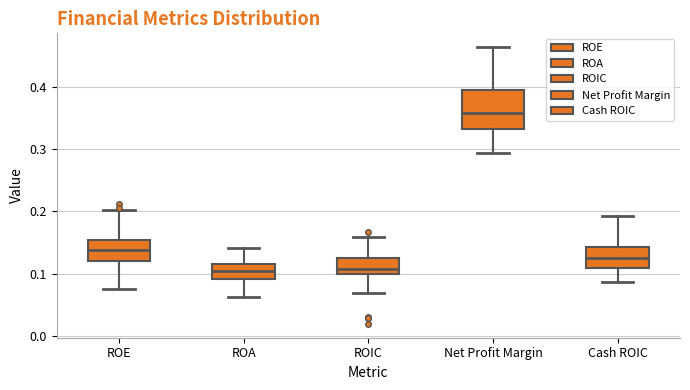

Which box is the tallest, from its lower edge to its upper edge?

Net Profit Margin